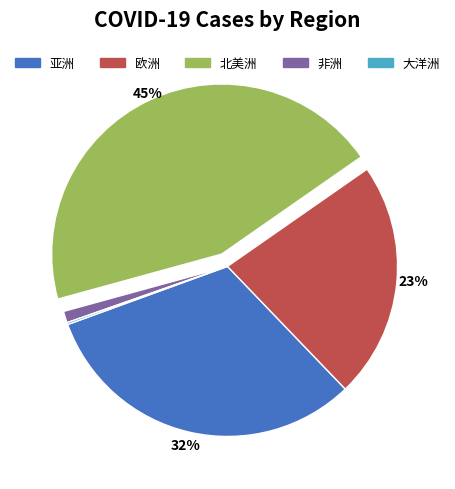

What is the largest slice in the pie chart?

北美洲